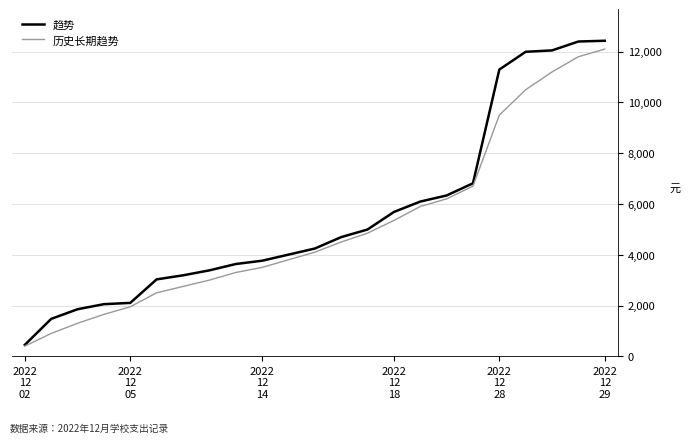

What is the smallest value displayed?

400.0